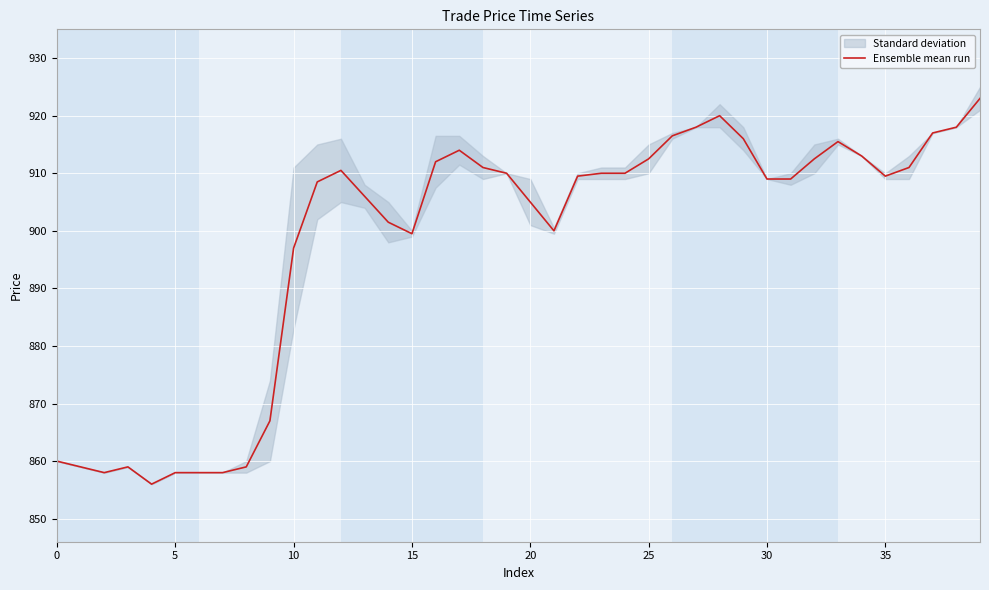

What is the difference between the second highest and minimum values?

64.0